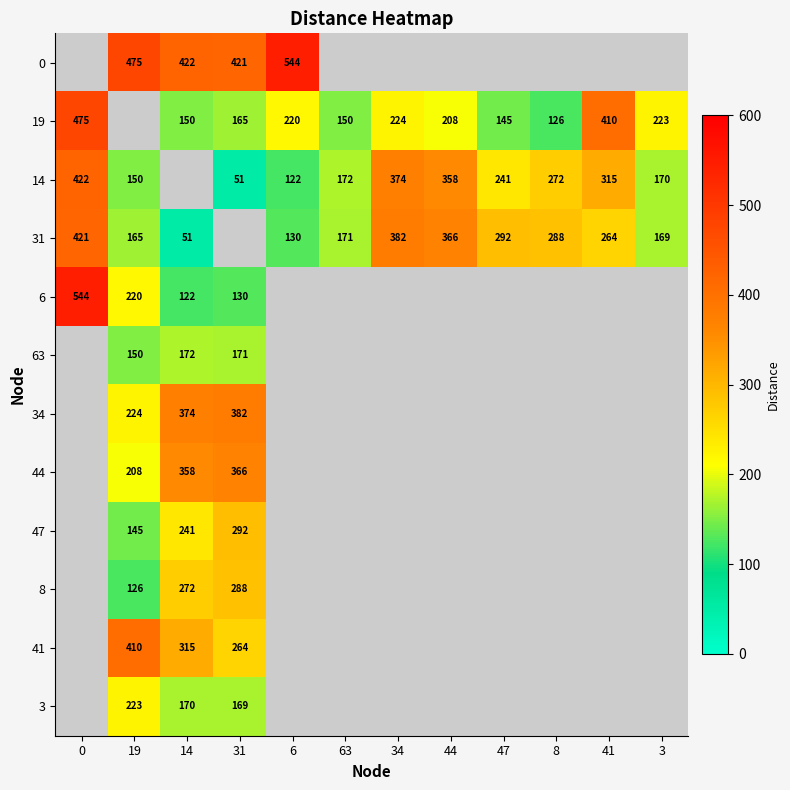

Is it true that 14 equals 374 at 34?

True